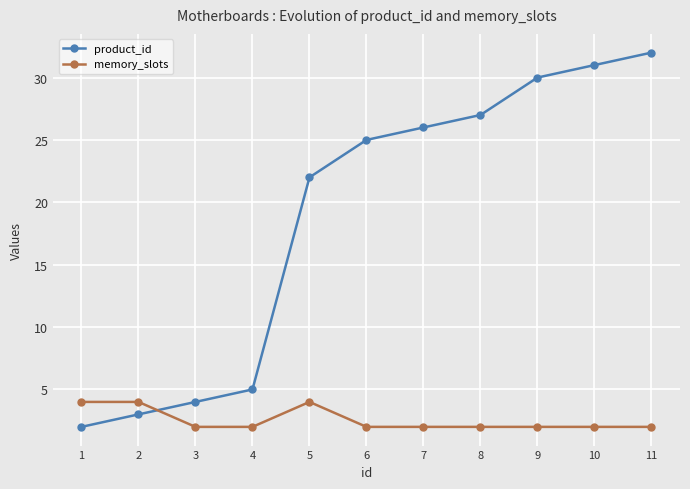

List the series in order of their peak value, lowest first.

memory_slots, product_id